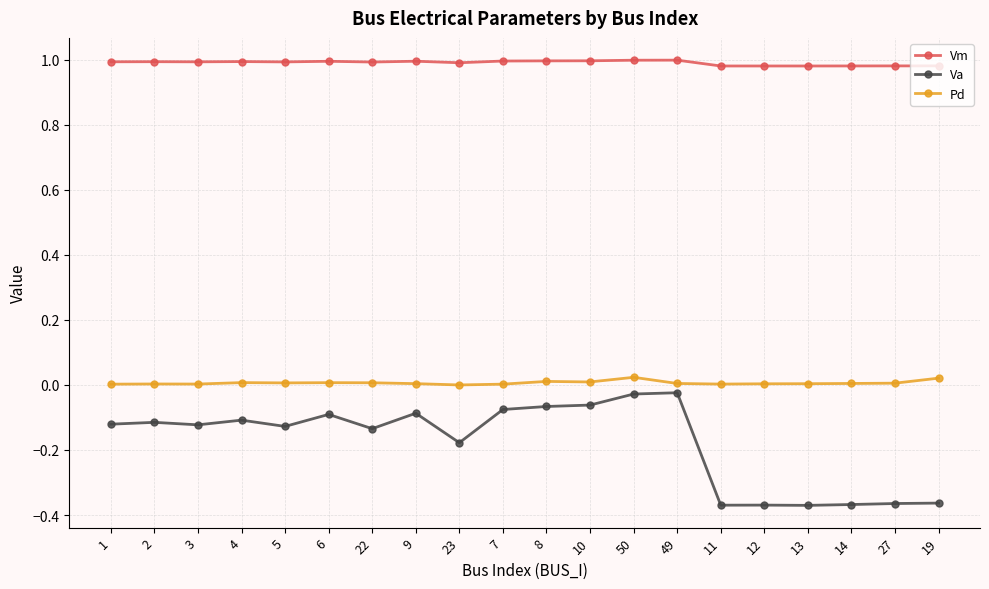

What are all the series names shown in the legend?

Vm, Va, Pd